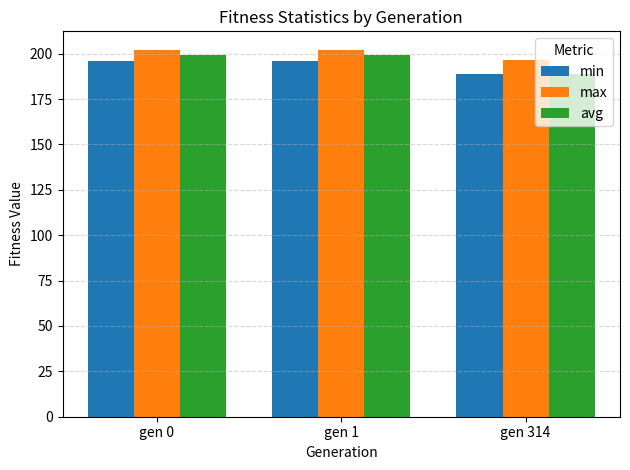

Does the chart contain stacked bars?

No